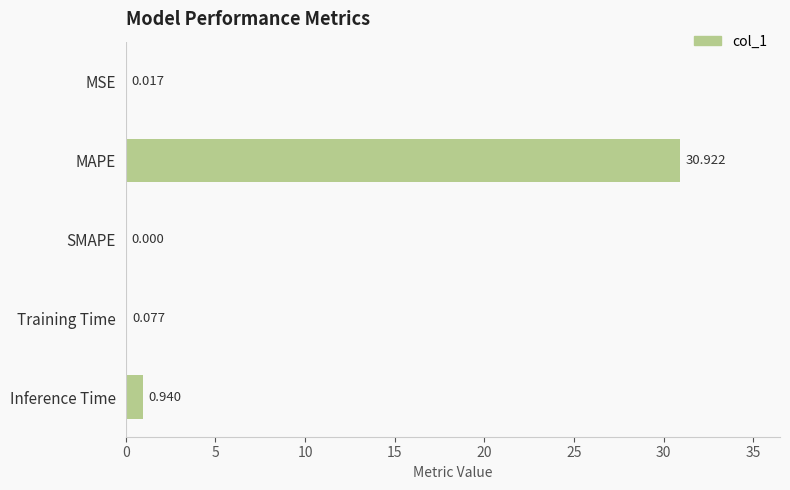

At which label is the value closest to 15?

Inference Time